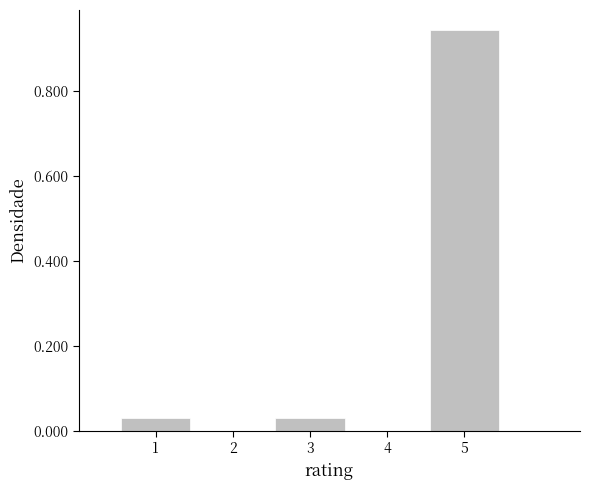

How tall is the bar that spans 2.5 to 3.5 on the x-axis? The values are not printed on the chart, so give them approximately, as read against the axis.

0.02